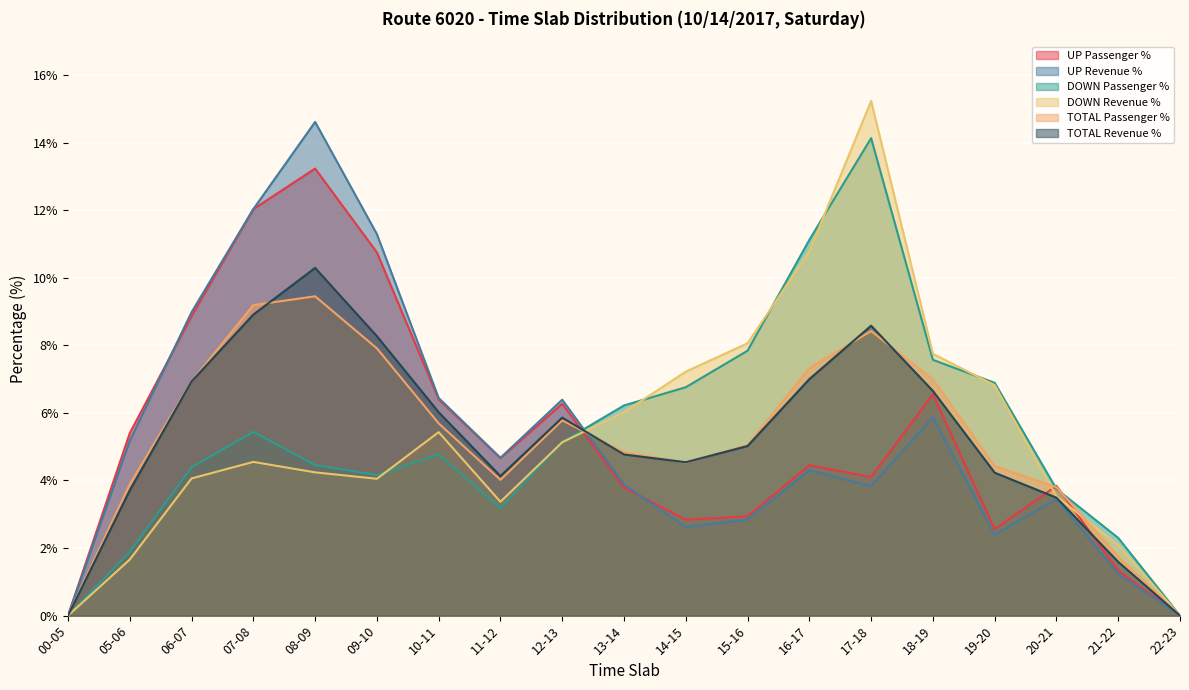

Which series has the largest total across all categories?

UP Revenue %